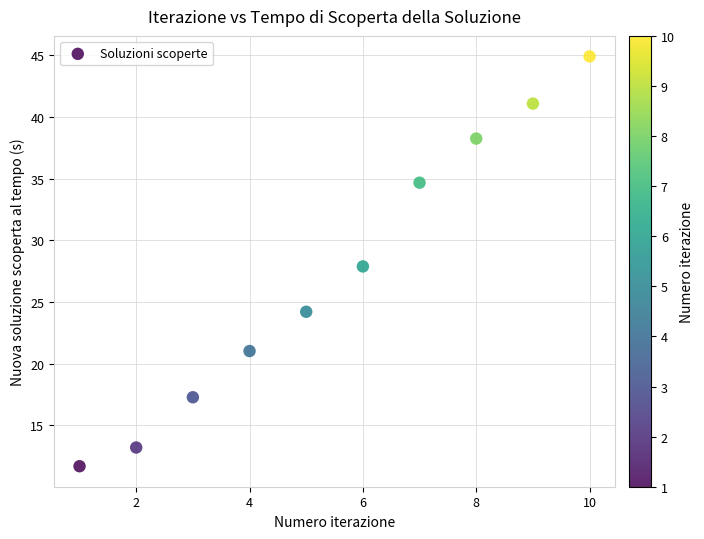

What is the average Y value?

27.4